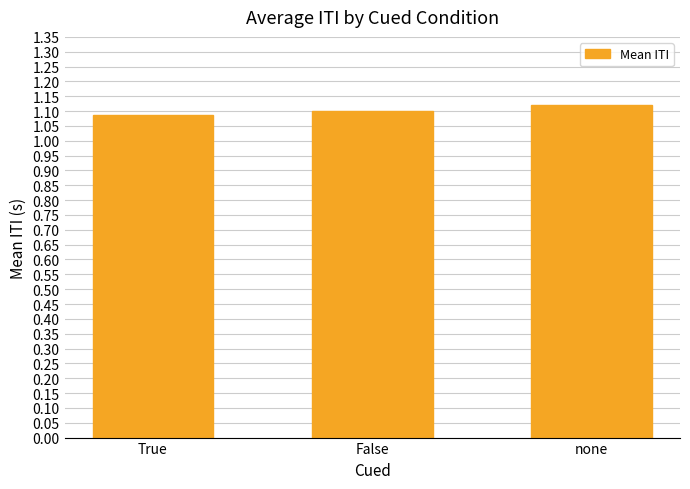

The value at False is 1.9. True or false?

False